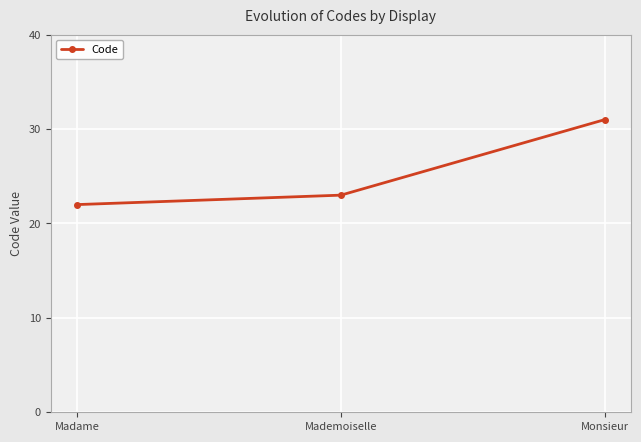

What is the difference between the maximum and second lowest values?

8